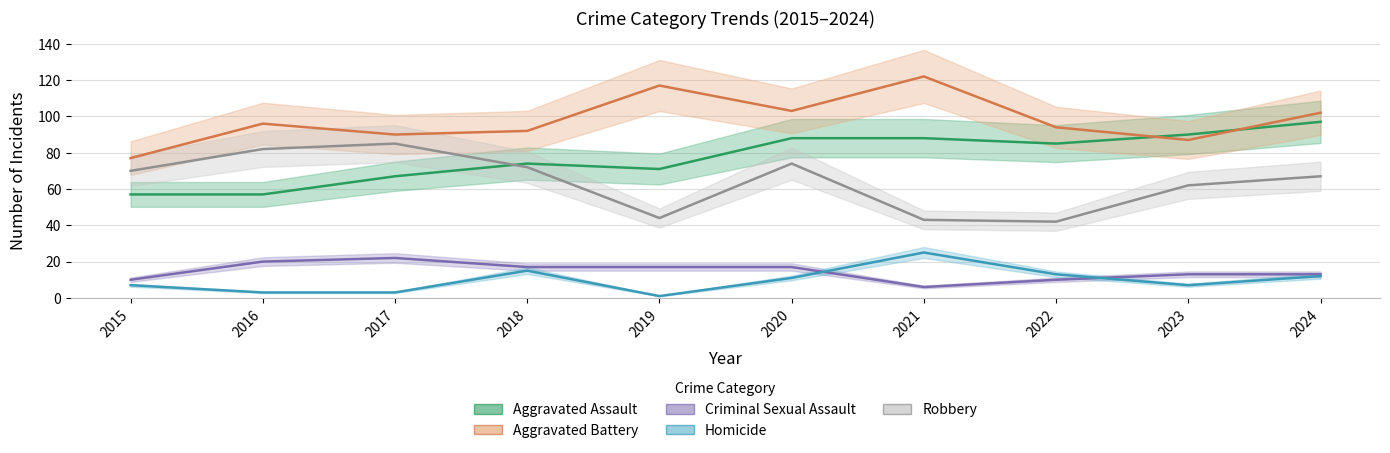

What is the difference between the Homicide values at 2015 and 2017?

4